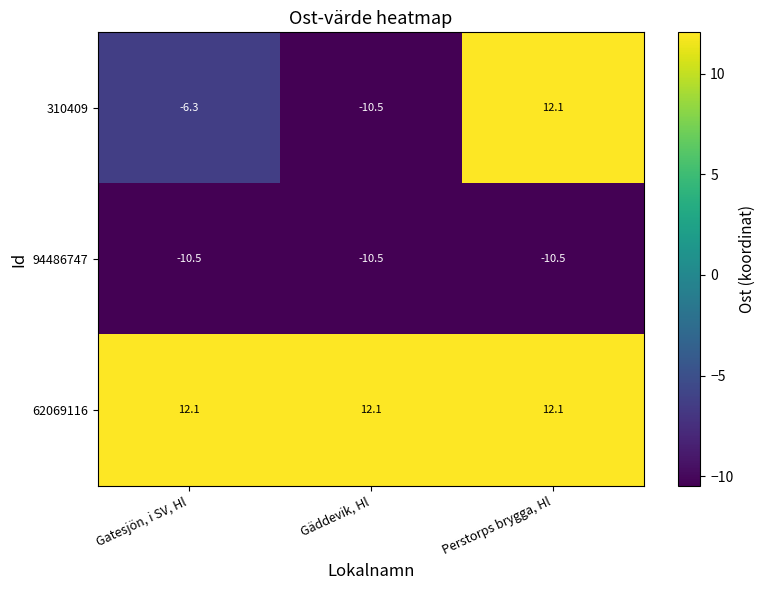

The value of 310409 at Perstorps brygga, Hl is 12.1. True or false?

True